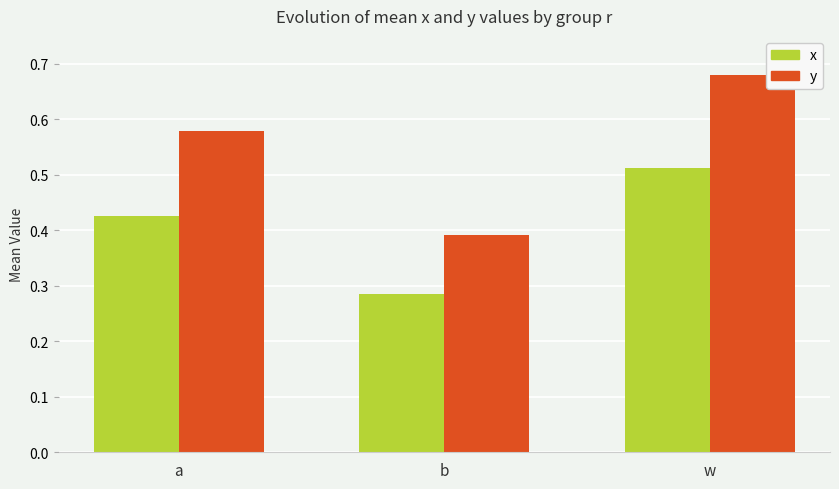

Count the y values in the range 0 to 1.

3